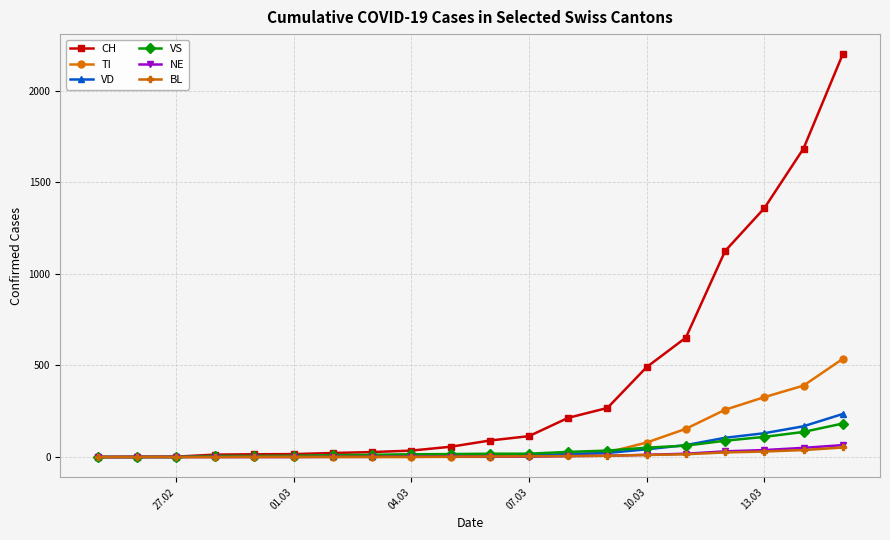

Does the chart have visible grid lines?

Yes